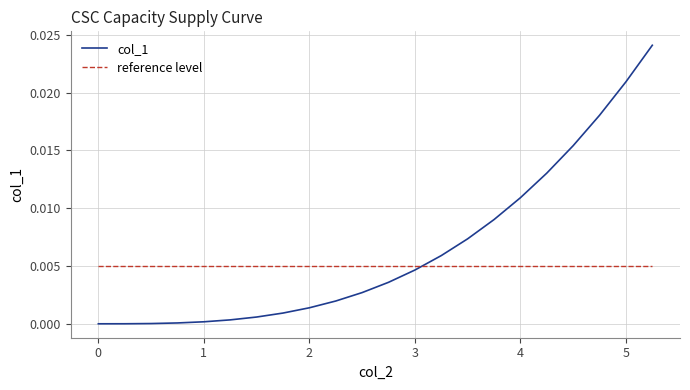

True or false: col_1 and reference level intersect in this chart.

True